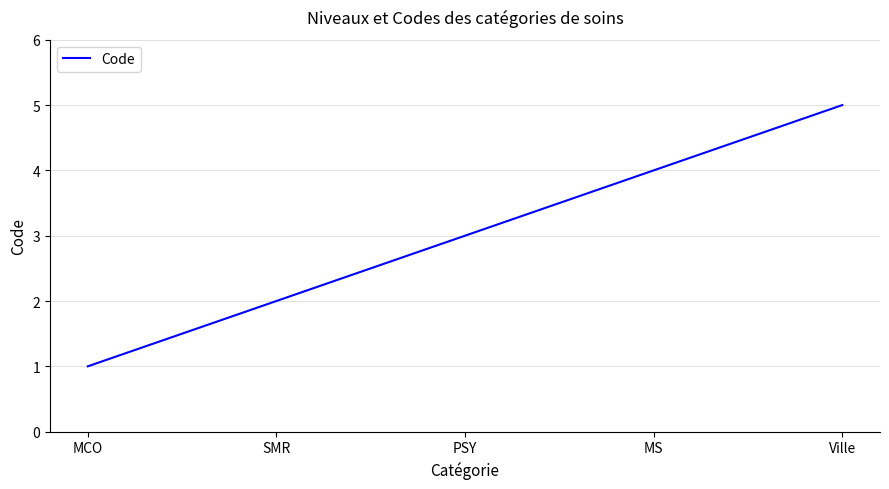

Is it true that the value at PSY is 3?

True